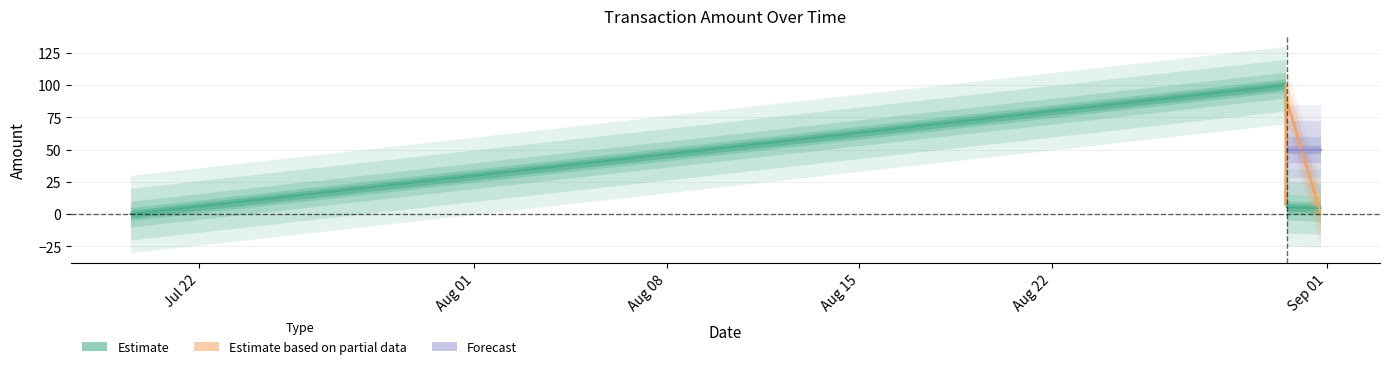

True or false: the data shows 93.0 at 2014/08/30 12:10:54.

True